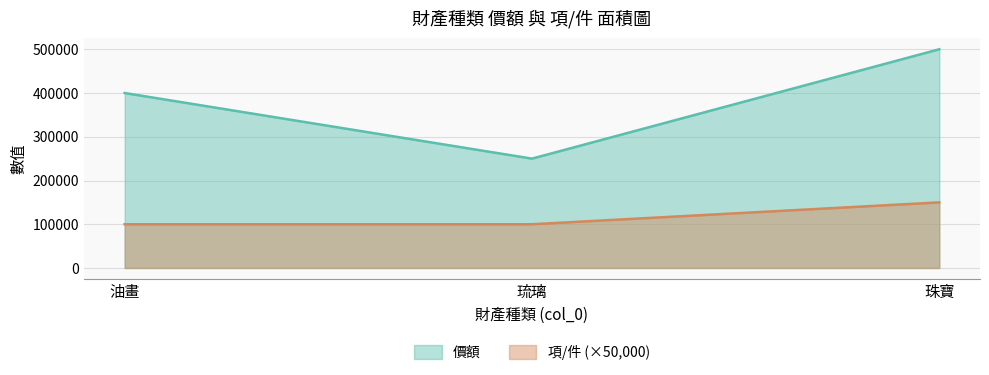

What is the average value of the 項/件 series?

116667